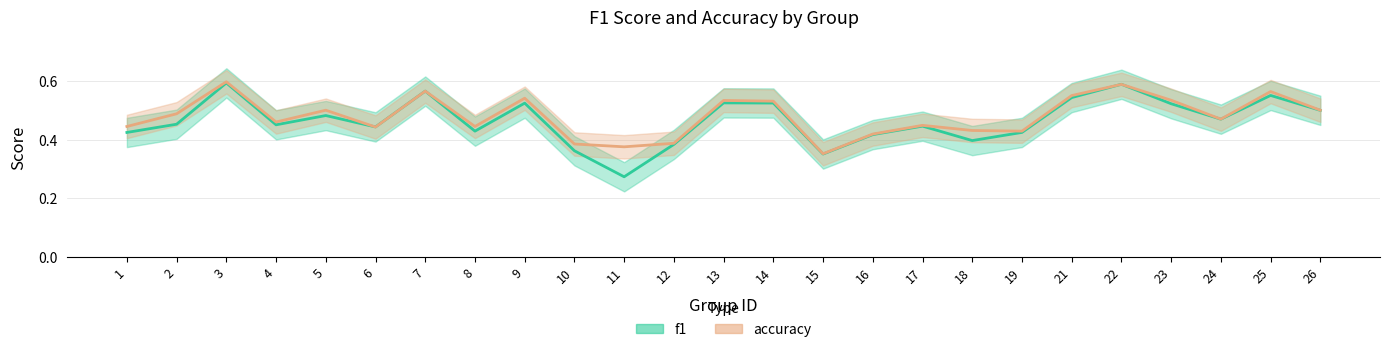

Which category has the lowest value in the f1 series?

11